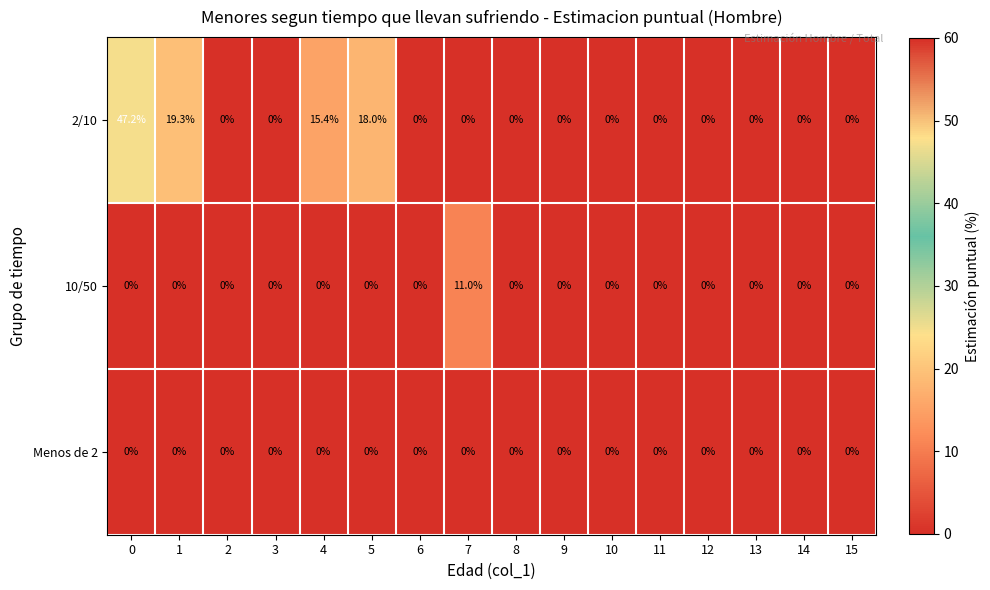

At how many categories does at least one series exceed 14?

4